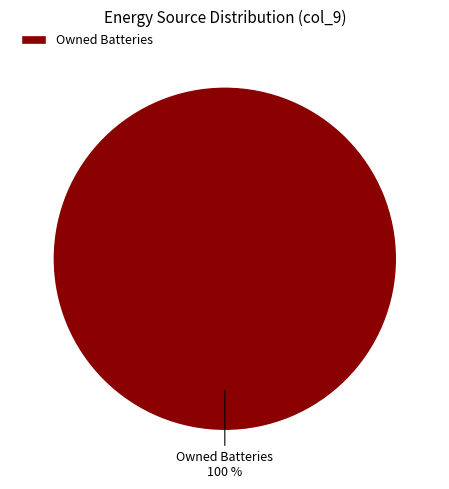

The Owned Batteries slice represents 100% of the pie. True or false?

True